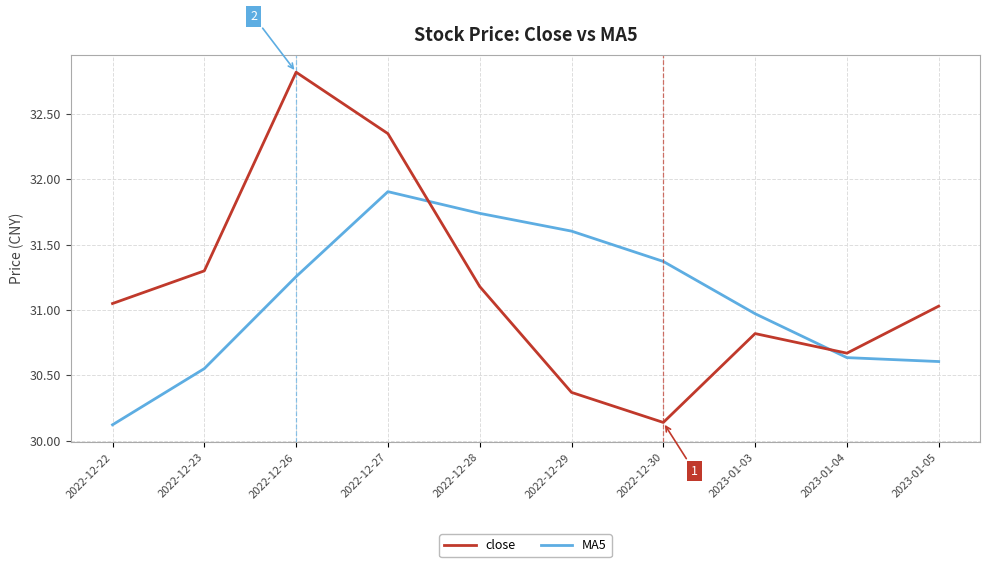

In MA5, how many points are higher than both neighbors (excluding endpoints)?

1